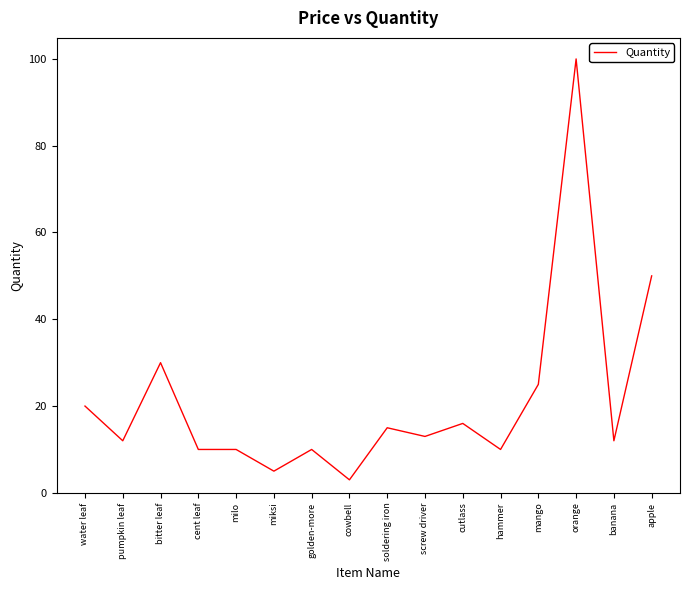

Where is the first local maximum?

bitter leaf